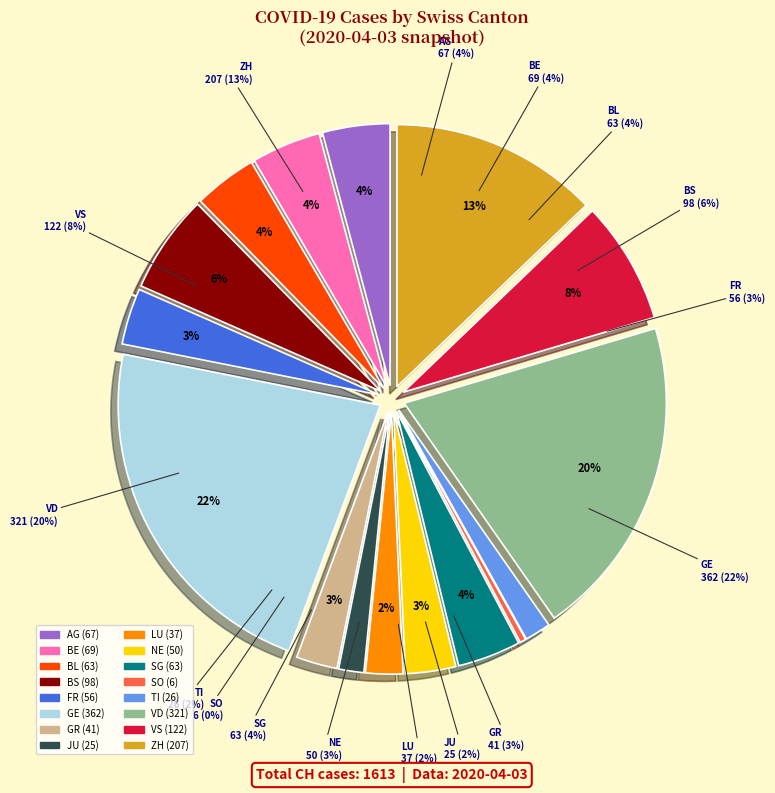

How many slices are in this pie chart?

16